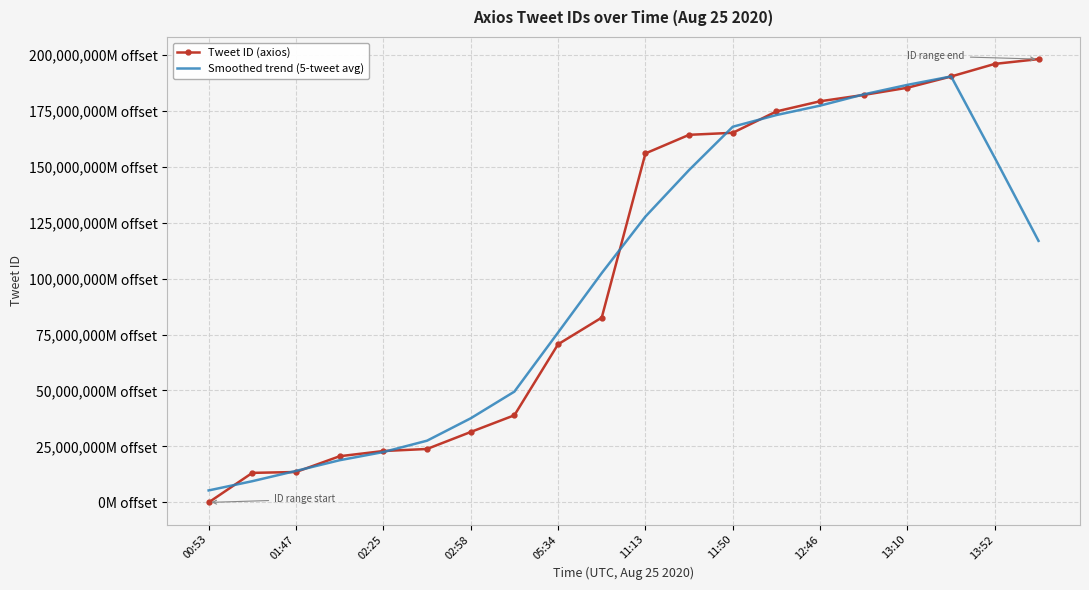

What are all the series names shown in the legend?

Tweet ID (axios), Smoothed trend (5-tweet avg)